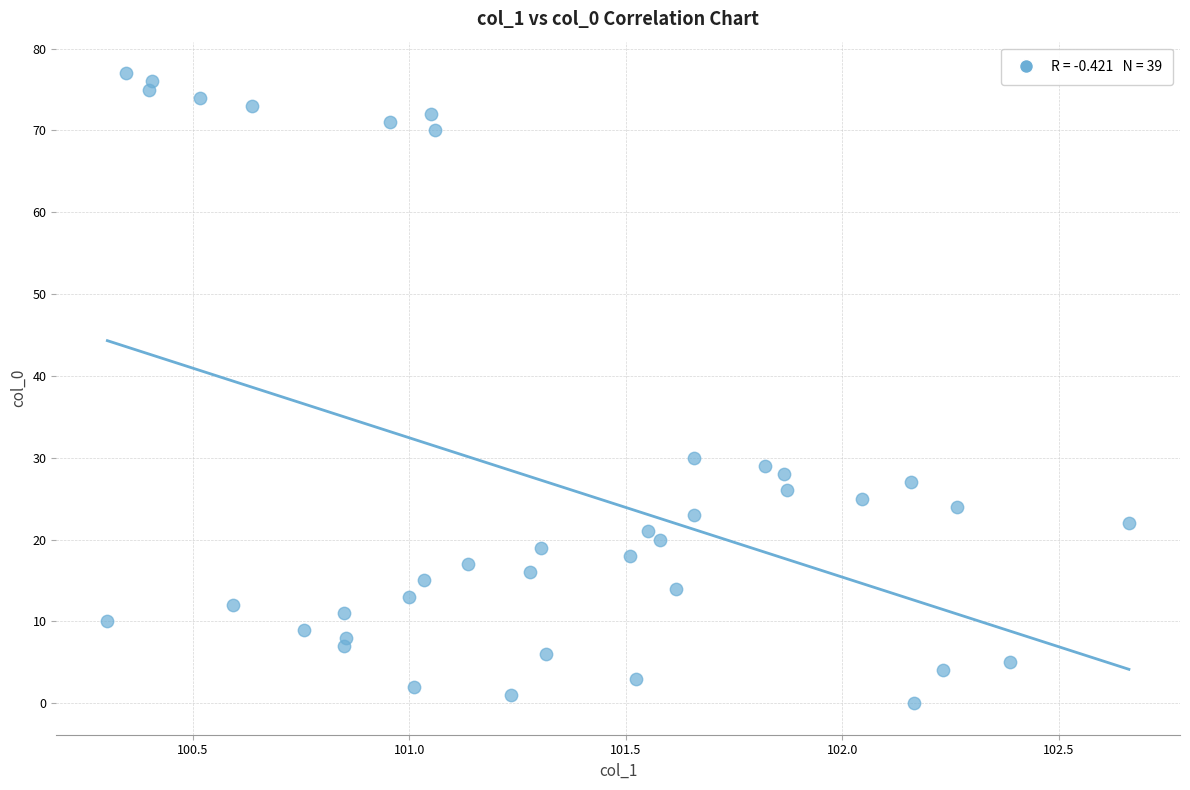

What is the range of Y values (max minus min)?

77